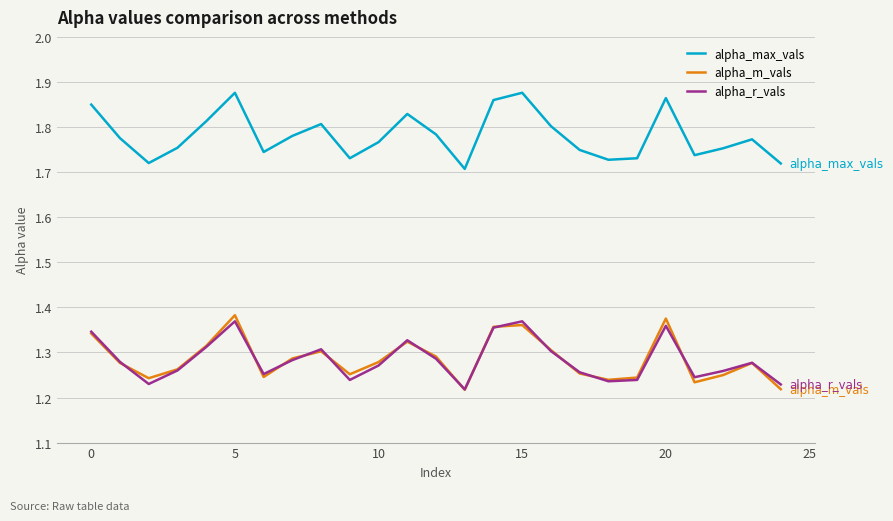

True or false: alpha_m_vals and alpha_max_vals cross at least once.

False